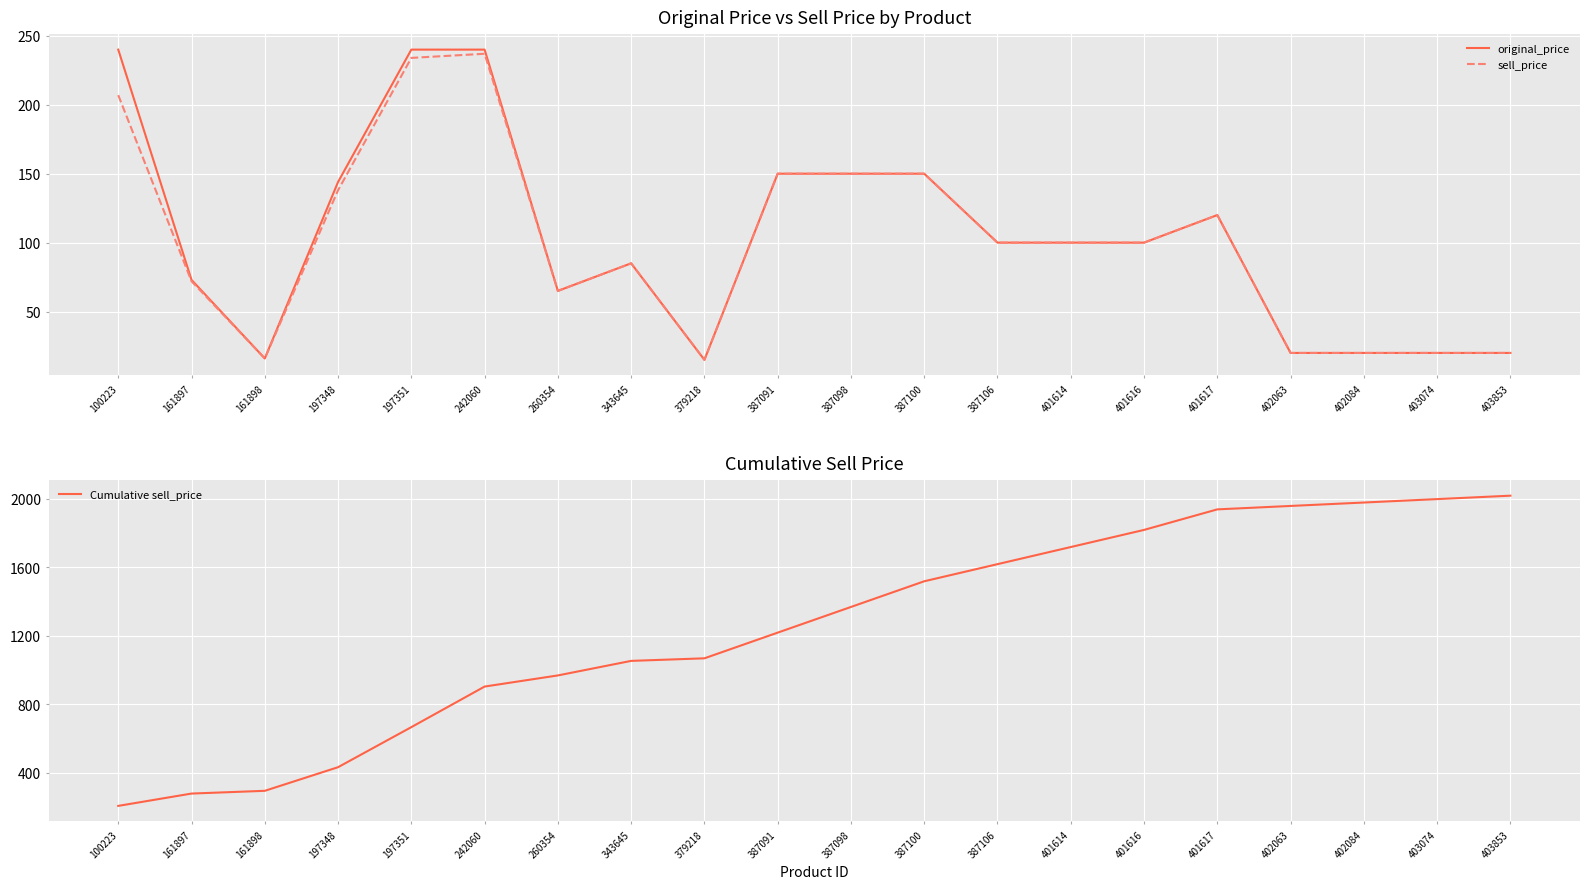

How many categories are shown in the chart?

20